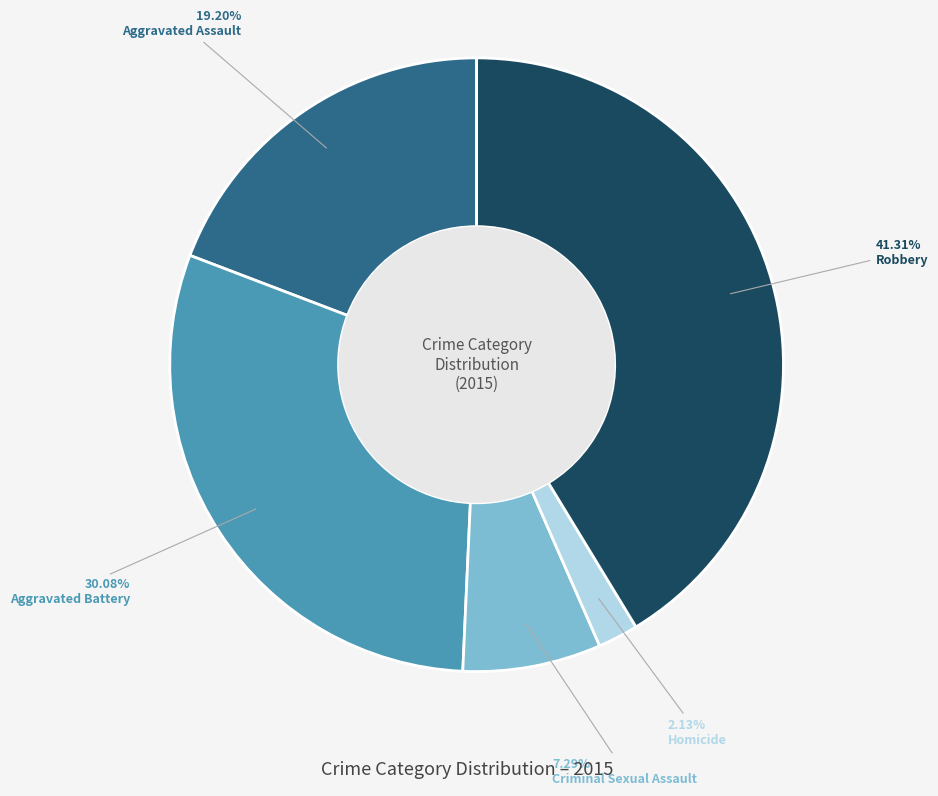

To the nearest percent, what is the average slice percentage?

20%